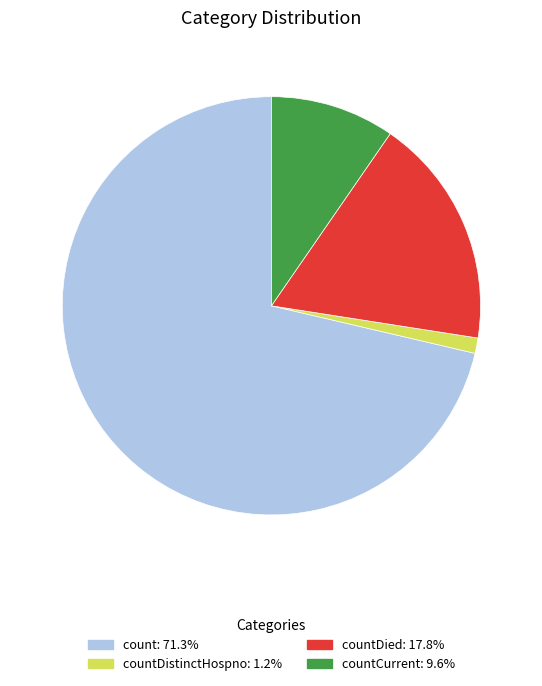

Is there any slice that represents more than half of the pie?

Yes